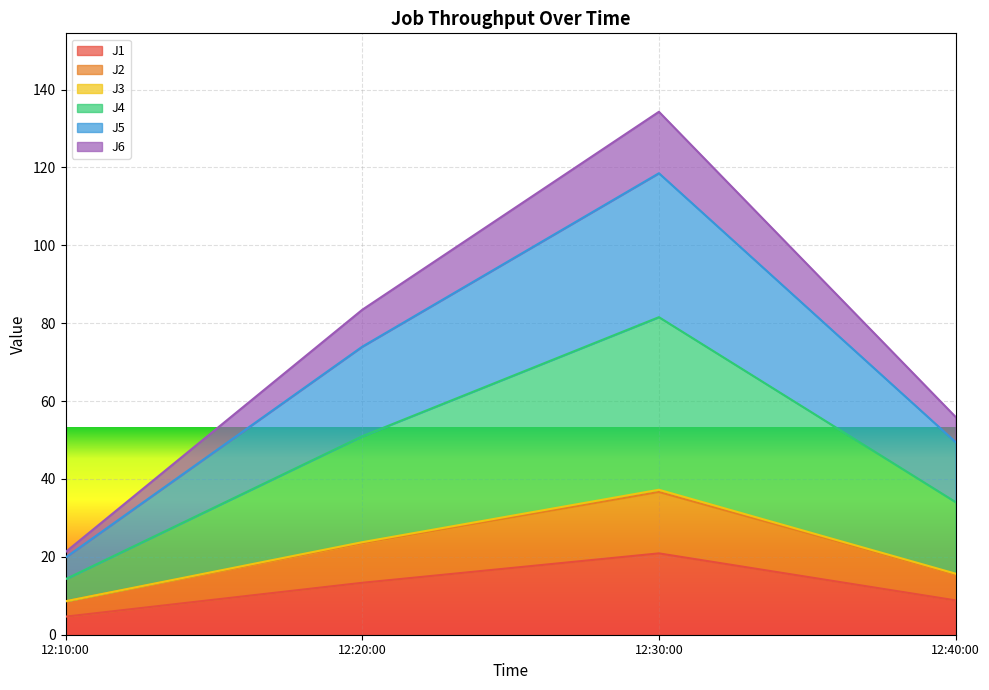

What is the highest value of the J1 series?

20.9